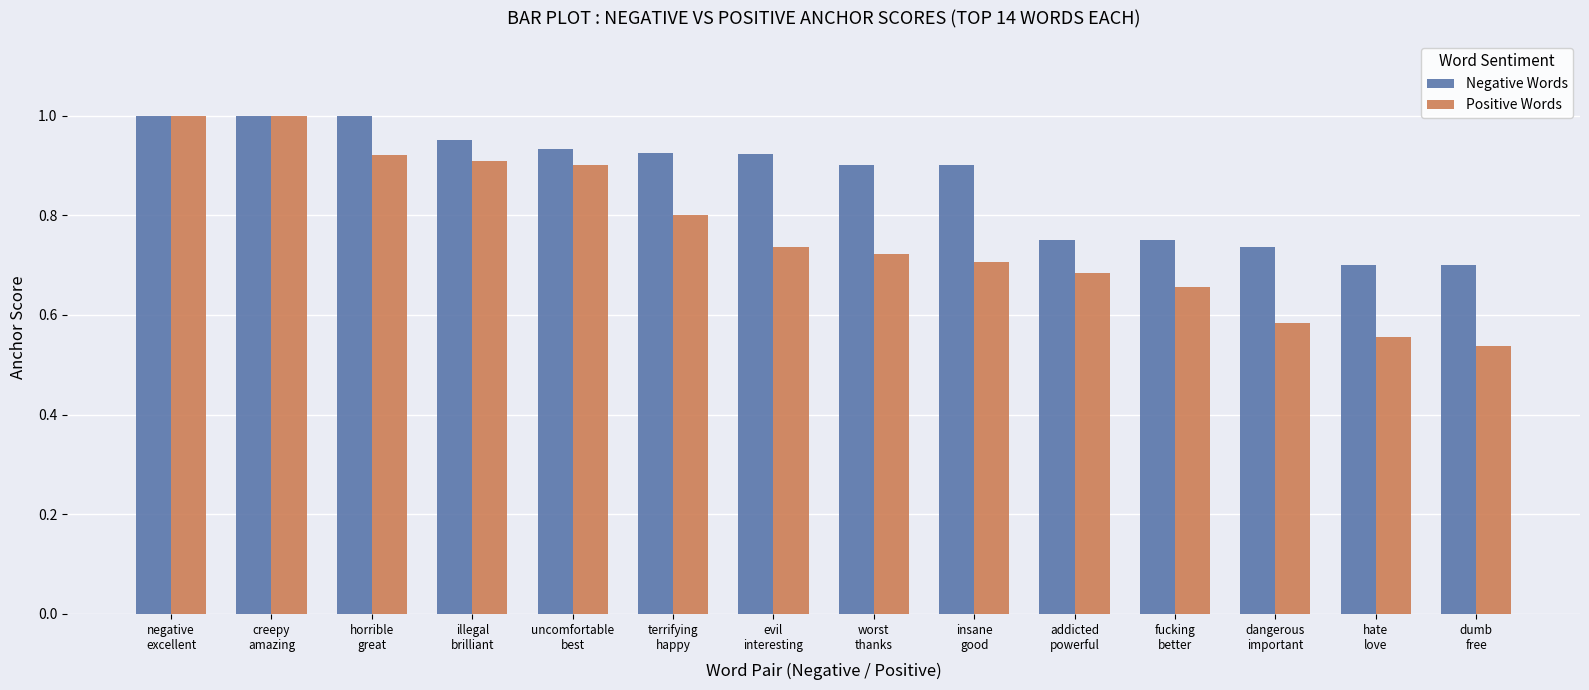

The value of Positive Words at illegal
brilliant is 0.2. True or false?

False